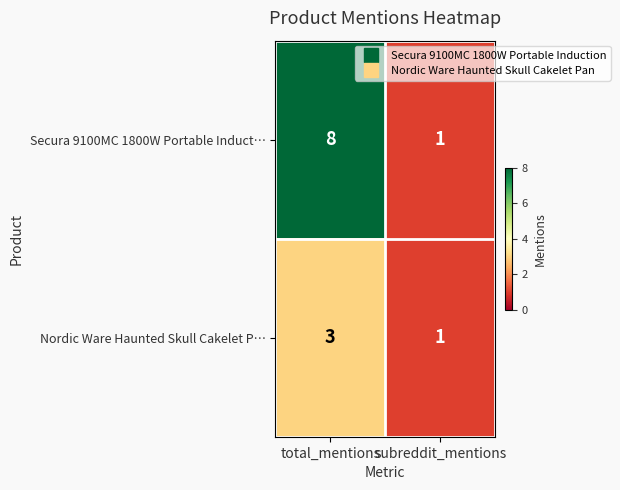

At which category is the sum across all series the highest?

total_mentions